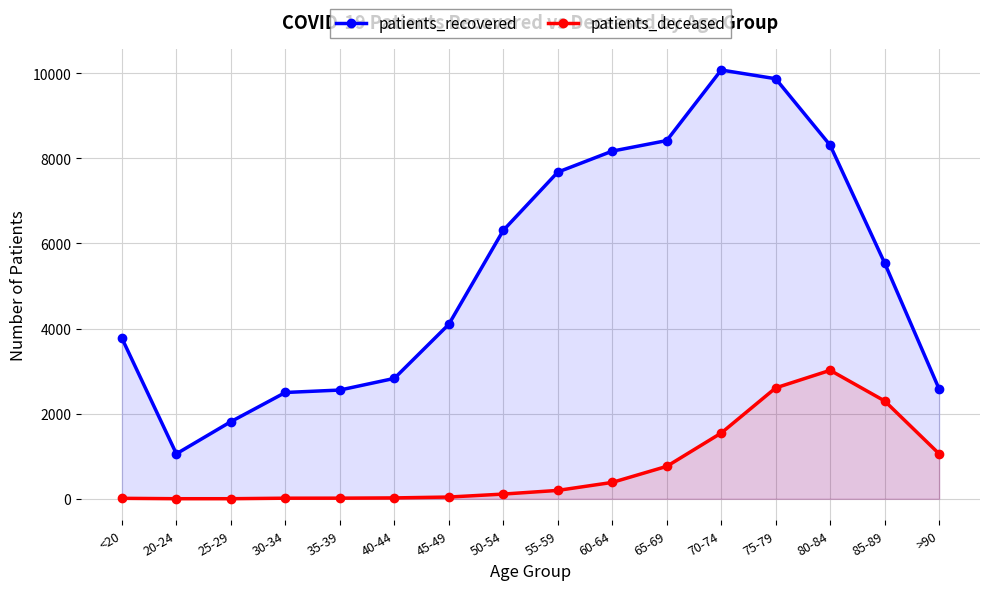

At how many categories does at least one series exceed 5070?

8